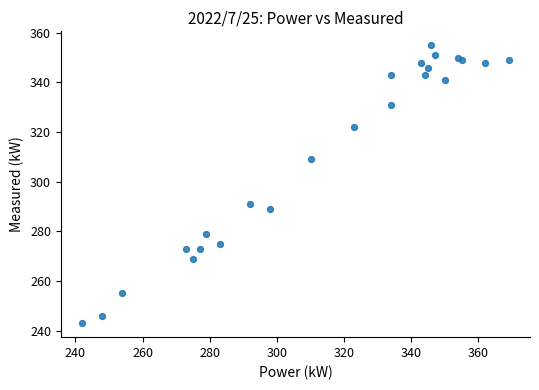

What Y value in the scatter plot is closest to 299?

291